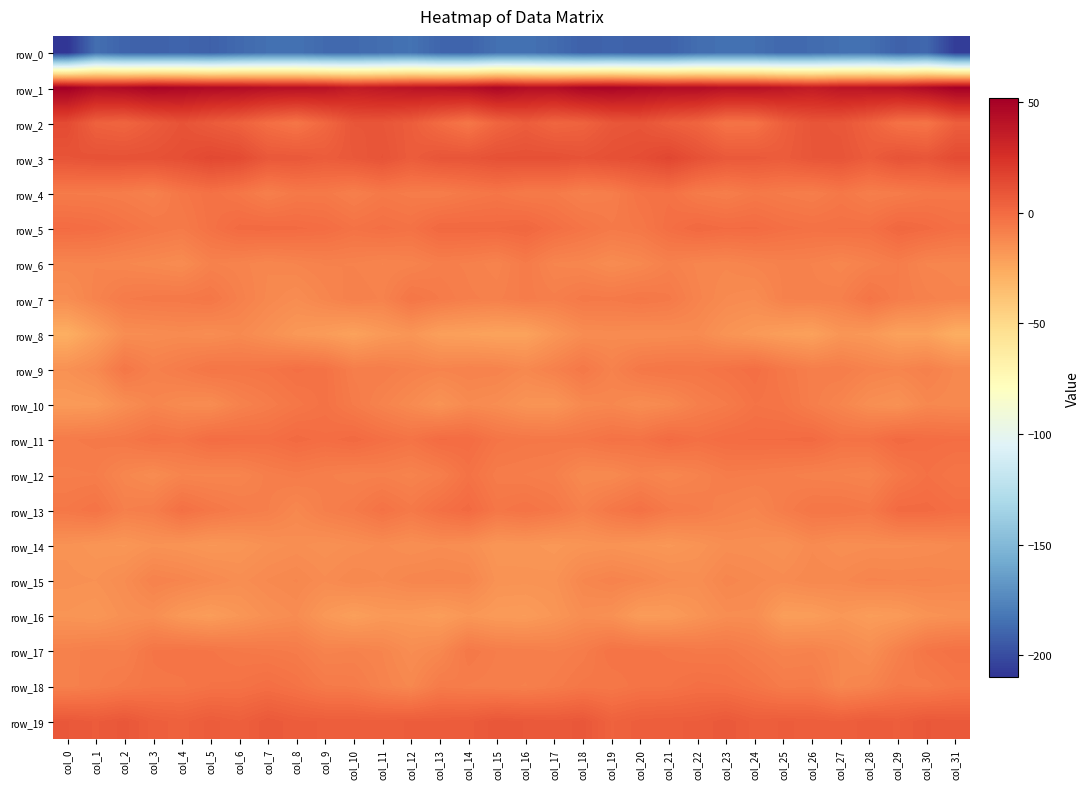

Reading left to right, transcribe all the data shown in this chart.

row_0: col_0=-209.8	col_1=-185.6	col_2=-190.3	col_3=-190.9	col_4=-190.0	col_5=-191.5	col_6=-187.8	col_7=-185.1	col_8=-184.5	col_9=-187.5	col_10=-187.6	col_11=-186.0	col_12=-184.0	col_13=-189.4	col_14=-190.2	col_15=-185.0	col_16=-184.4	col_17=-186.9	col_18=-191.3	col_19=-189.9	col_20=-191.1	col_21=-190.8	col_22=-186.2	col_23=-184.7	col_24=-185.3	col_25=-188.3	col_26=-187.1	col_27=-185.2	col_28=-185.1	col_29=-191.1	col_30=-188.8	col_31=-206.5
row_1: col_0=51.8	col_1=44.4	col_2=45.8	col_3=49.0	col_4=47.1	col_5=45.1	col_6=44.6	col_7=42.6	col_8=42.0	col_9=41.0	col_10=36.5	col_11=38.5	col_12=40.2	col_13=41.7	col_14=43.3	col_15=47.6	col_16=43.5	col_17=43.2	col_18=47.8	col_19=48.2	col_20=46.4	col_21=44.4	col_22=44.4	col_23=41.7	col_24=42.1	col_25=39.2	col_26=36.2	col_27=39.7	col_28=40.4	col_29=41.8	col_30=45.8	col_31=51.0
row_2: col_0=13.5	col_1=4.0	col_2=2.5	col_3=6.5	col_4=10.2	col_5=6.7	col_6=4.0	col_7=-1.3	col_8=-4.4	col_9=1.5	col_10=9.0	col_11=8.9	col_12=6.0	col_13=-0.2	col_14=-4.8	col_15=2.3	col_16=5.8	col_17=2.2	col_18=3.5	col_19=8.3	col_20=9.4	col_21=5.3	col_22=2.7	col_23=-3.6	col_24=-3.2	col_25=5.0	col_26=9.2	col_27=8.5	col_28=3.9	col_29=-2.8	col_30=-3.8	col_31=5.1
row_3: col_0=9.7	col_1=10.6	col_2=10.7	col_3=10.8	col_4=12.0	col_5=14.7	col_6=13.6	col_7=8.0	col_8=8.0	col_9=6.2	col_10=7.9	col_11=10.0	col_12=6.1	col_13=9.1	col_14=9.3	col_15=11.1	col_16=11.2	col_17=11.4	col_18=10.1	col_19=11.5	col_20=12.3	col_21=15.6	col_22=11.0	col_23=7.6	col_24=7.4	col_25=6.3	col_26=8.9	col_27=9.4	col_28=6.1	col_29=10.1	col_30=8.9	col_31=13.5
row_4: col_0=-6.6	col_1=-6.8	col_2=-7.4	col_3=-9.0	col_4=-4.8	col_5=-2.6	col_6=-4.7	col_7=-8.3	col_8=-5.7	col_9=-5.8	col_10=-8.3	col_11=-5.8	col_12=-7.0	col_13=-7.5	col_14=-5.7	col_15=-4.4	col_16=-6.4	col_17=-6.3	col_18=-8.8	col_19=-7.7	col_20=-3.3	col_21=-2.7	col_22=-6.6	col_23=-7.8	col_24=-5.6	col_25=-6.8	col_26=-7.8	col_27=-5.2	col_28=-7.9	col_29=-7.0	col_30=-5.2	col_31=-5.0
row_5: col_0=-0.2	col_1=-1.0	col_2=-3.3	col_3=-5.2	col_4=-6.5	col_5=-3.0	col_6=0.3	col_7=0.4	col_8=0.0	col_9=-0.8	col_10=-3.2	col_11=-1.9	col_12=-2.9	col_13=0.9	col_14=0.9	col_15=0.7	col_16=1.7	col_17=-1.6	col_18=-4.0	col_19=-6.2	col_20=-5.2	col_21=-1.6	col_22=0.9	col_23=-0.3	col_24=-0.0	col_25=-1.8	col_26=-2.6	col_27=-2.3	col_28=-2.3	col_29=1.6	col_30=0.1	col_31=-2.0
row_6: col_0=-10.9	col_1=-10.6	col_2=-11.4	col_3=-12.3	col_4=-13.4	col_5=-9.3	col_6=-10.1	col_7=-11.4	col_8=-10.5	col_9=-9.4	col_10=-9.6	col_11=-10.6	col_12=-10.1	col_13=-8.0	col_14=-8.7	col_15=-10.2	col_16=-6.6	col_17=-10.7	col_18=-11.3	col_19=-13.4	col_20=-11.9	col_21=-9.0	col_22=-10.8	col_23=-11.3	col_24=-10.2	col_25=-9.2	col_26=-9.6	col_27=-11.2	col_28=-9.3	col_29=-7.4	col_30=-10.7	col_31=-11.0
row_7: col_0=-13.9	col_1=-10.0	col_2=-6.5	col_3=-5.8	col_4=-5.7	col_5=-4.8	col_6=-8.8	col_7=-11.9	col_8=-13.7	col_9=-11.1	col_10=-8.6	col_11=-9.7	col_12=-4.4	col_13=-6.5	col_14=-8.2	col_15=-8.8	col_16=-7.1	col_17=-8.1	col_18=-5.8	col_19=-6.1	col_20=-5.0	col_21=-6.0	col_22=-10.2	col_23=-12.7	col_24=-13.5	col_25=-9.3	col_26=-9.2	col_27=-8.6	col_28=-3.9	col_29=-7.5	col_30=-9.2	col_31=-10.2
row_8: col_0=-27.5	col_1=-20.9	col_2=-13.9	col_3=-13.7	col_4=-13.1	col_5=-13.9	col_6=-12.5	col_7=-15.1	col_8=-18.3	col_9=-19.8	col_10=-22.3	col_11=-19.0	col_12=-17.1	col_13=-21.2	col_14=-21.9	col_15=-22.9	col_16=-22.7	col_17=-17.5	col_18=-13.6	col_19=-13.2	col_20=-13.7	col_21=-13.5	col_22=-12.8	col_23=-16.6	col_24=-18.7	col_25=-20.9	col_26=-22.0	col_27=-17.3	col_28=-18.3	col_29=-22.2	col_30=-22.0	col_31=-27.1
row_9: col_0=-15.5	col_1=-12.4	col_2=-4.9	col_3=-8.9	col_4=-6.8	col_5=-4.3	col_6=-4.6	col_7=-4.0	col_8=-2.0	col_9=-3.0	col_10=-7.8	col_11=-7.5	col_12=-9.2	col_13=-10.3	col_14=-9.5	col_15=-9.8	col_16=-11.9	col_17=-9.1	col_18=-5.4	col_19=-9.5	col_20=-5.2	col_21=-4.3	col_22=-4.7	col_23=-3.2	col_24=-1.5	col_25=-5.4	col_26=-8.0	col_27=-7.4	col_28=-9.7	col_29=-10.7	col_30=-8.8	col_31=-11.8
row_10: col_0=-19.4	col_1=-18.9	col_2=-14.1	col_3=-10.9	col_4=-12.9	col_5=-13.7	col_6=-9.6	col_7=-7.3	col_8=-4.9	col_9=-2.9	col_10=-6.7	col_11=-10.0	col_12=-12.8	col_13=-16.3	col_14=-12.8	col_15=-13.9	col_16=-16.6	col_17=-17.0	col_18=-12.3	col_19=-11.5	col_20=-13.6	col_21=-12.4	col_22=-8.4	col_23=-6.6	col_24=-3.4	col_25=-4.3	col_26=-7.9	col_27=-10.7	col_28=-14.4	col_29=-15.8	col_30=-11.7	col_31=-12.3
row_11: col_0=-6.7	col_1=-6.0	col_2=-5.3	col_3=-2.9	col_4=-3.9	col_5=-0.7	col_6=-1.2	col_7=-1.6	col_8=0.4	col_9=-1.0	col_10=0.5	col_11=-1.8	col_12=-3.6	col_13=-0.2	col_14=-0.4	col_15=-4.1	col_16=-5.1	col_17=-5.2	col_18=-4.7	col_19=-2.9	col_20=-3.3	col_21=0.0	col_22=-2.0	col_23=-0.5	col_24=-0.2	col_25=-0.2	col_26=0.3	col_27=-3.2	col_28=-2.8	col_29=0.5	col_30=-0.8	col_31=-1.2
row_12: col_0=-7.7	col_1=-7.5	col_2=-11.3	col_3=-13.3	col_4=-10.6	col_5=-10.9	col_6=-10.8	col_7=-8.0	col_8=-7.0	col_9=-8.2	col_10=-9.3	col_11=-8.8	col_12=-10.0	col_13=-8.1	col_14=-3.1	col_15=-7.1	col_16=-7.5	col_17=-8.4	col_18=-12.6	col_19=-12.5	col_20=-9.8	col_21=-11.5	col_22=-9.7	col_23=-7.2	col_24=-7.5	col_25=-8.1	col_26=-9.1	col_27=-9.5	col_28=-10.3	col_29=-5.5	col_30=-2.4	col_31=-4.4
row_13: col_0=-5.2	col_1=-3.4	col_2=-8.5	col_3=-7.6	col_4=-2.1	col_5=-4.9	col_6=-7.0	col_7=-8.4	col_8=-11.6	col_9=-8.2	col_10=-6.5	col_11=-3.0	col_12=-5.9	col_13=-2.1	col_14=0.4	col_15=-4.7	col_16=-3.4	col_17=-5.2	col_18=-9.2	col_19=-5.0	col_20=-2.5	col_21=-6.2	col_22=-7.3	col_23=-9.6	col_24=-10.8	col_25=-7.4	col_26=-4.5	col_27=-4.4	col_28=-5.5	col_29=0.3	col_30=0.3	col_31=-1.5
row_14: col_0=-15.9	col_1=-17.3	col_2=-17.9	col_3=-15.9	col_4=-16.6	col_5=-17.8	col_6=-17.3	col_7=-15.3	col_8=-14.3	col_9=-15.4	col_10=-14.4	col_11=-13.3	col_12=-14.6	col_13=-13.7	col_14=-14.5	col_15=-17.5	col_16=-17.2	col_17=-18.2	col_18=-16.9	col_19=-16.3	col_20=-17.3	col_21=-18.0	col_22=-16.5	col_23=-14.3	col_24=-14.5	col_25=-15.7	col_26=-12.8	col_27=-14.5	col_28=-13.9	col_29=-13.9	col_30=-13.5	col_31=-12.5
row_15: col_0=-15.3	col_1=-15.6	col_2=-13.6	col_3=-9.5	col_4=-10.6	col_5=-12.3	col_6=-14.1	col_7=-12.4	col_8=-11.4	col_9=-13.4	col_10=-11.6	col_11=-12.6	col_12=-10.8	col_13=-10.5	col_14=-10.9	col_15=-16.1	col_16=-16.3	col_17=-16.1	col_18=-11.4	col_19=-9.8	col_20=-11.1	col_21=-13.3	col_22=-14.1	col_23=-11.0	col_24=-12.2	col_25=-13.1	col_26=-11.6	col_27=-11.9	col_28=-10.2	col_29=-10.6	col_30=-10.4	col_31=-11.2
row_16: col_0=-16.9	col_1=-17.8	col_2=-15.0	col_3=-14.4	col_4=-18.5	col_5=-20.2	col_6=-17.7	col_7=-15.0	col_8=-13.4	col_9=-18.3	col_10=-21.2	col_11=-18.8	col_12=-19.1	col_13=-20.5	col_14=-17.7	col_15=-19.5	col_16=-19.8	col_17=-17.5	col_18=-14.1	col_19=-15.2	col_20=-20.0	col_21=-19.7	col_22=-16.7	col_23=-13.9	col_24=-14.0	col_25=-20.8	col_26=-20.5	col_27=-17.9	col_28=-20.1	col_29=-19.3	col_30=-16.3	col_31=-15.4
row_17: col_0=-9.0	col_1=-7.9	col_2=-8.5	col_3=-4.3	col_4=-3.7	col_5=-4.3	col_6=-5.5	col_7=-5.9	col_8=-6.8	col_9=-9.9	col_10=-9.4	col_11=-10.6	col_12=-13.8	col_13=-11.8	col_14=-5.5	col_15=-7.5	col_16=-7.9	col_17=-8.6	col_18=-7.1	col_19=-3.4	col_20=-3.9	col_21=-4.7	col_22=-5.8	col_23=-5.7	col_24=-7.9	col_25=-10.0	col_26=-9.6	col_27=-11.8	col_28=-14.2	col_29=-8.9	col_30=-4.1	col_31=-2.6
row_18: col_0=-9.1	col_1=-7.7	col_2=-6.1	col_3=-4.7	col_4=-4.6	col_5=-3.3	col_6=-3.1	col_7=-1.5	col_8=-3.3	col_9=-6.3	col_10=-6.7	col_11=-9.8	col_12=-11.9	col_13=-6.8	col_14=-7.6	col_15=-8.1	col_16=-8.6	col_17=-7.0	col_18=-5.0	col_19=-5.4	col_20=-3.7	col_21=-3.5	col_22=-1.8	col_23=-2.3	col_24=-4.1	col_25=-7.0	col_26=-6.9	col_27=-11.7	col_28=-10.3	col_29=-6.3	col_30=-7.0	col_31=-4.8
row_19: col_0=7.9	col_1=6.7	col_2=8.3	col_3=5.3	col_4=4.3	col_5=6.3	col_6=4.9	col_7=7.7	col_8=6.1	col_9=5.7	col_10=5.5	col_11=5.2	col_12=6.0	col_13=6.1	col_14=6.4	col_15=8.5	col_16=7.8	col_17=7.2	col_18=8.3	col_19=3.7	col_20=5.3	col_21=5.7	col_22=5.9	col_23=7.6	col_24=5.4	col_25=5.9	col_26=5.6	col_27=4.8	col_28=6.6	col_29=5.7	col_30=8.0	col_31=7.2